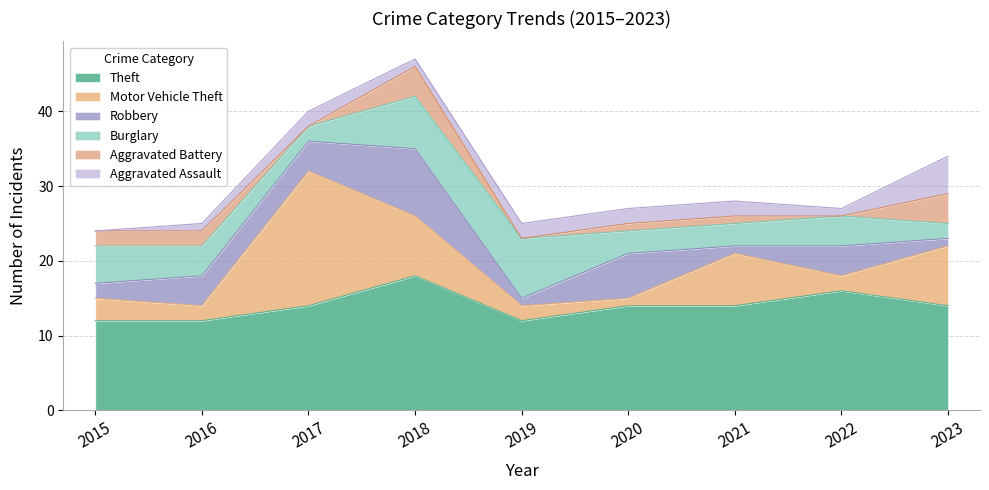

What is the total value across all series at 2018?

47